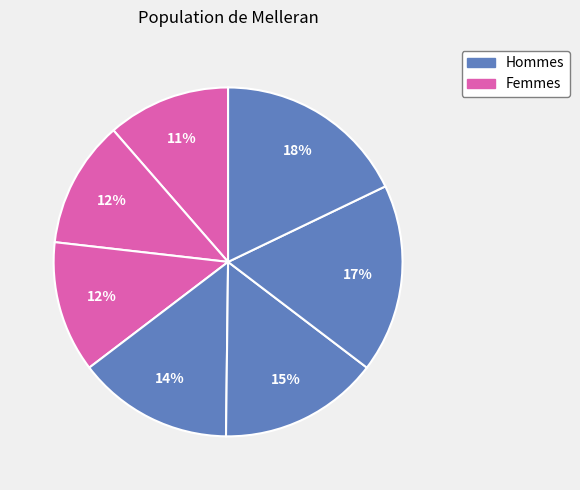

Is there a majority slice in this chart?

No